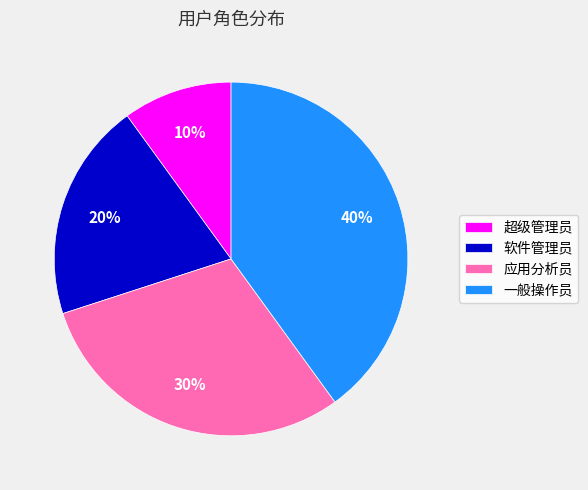

Does any single category account for the majority?

No